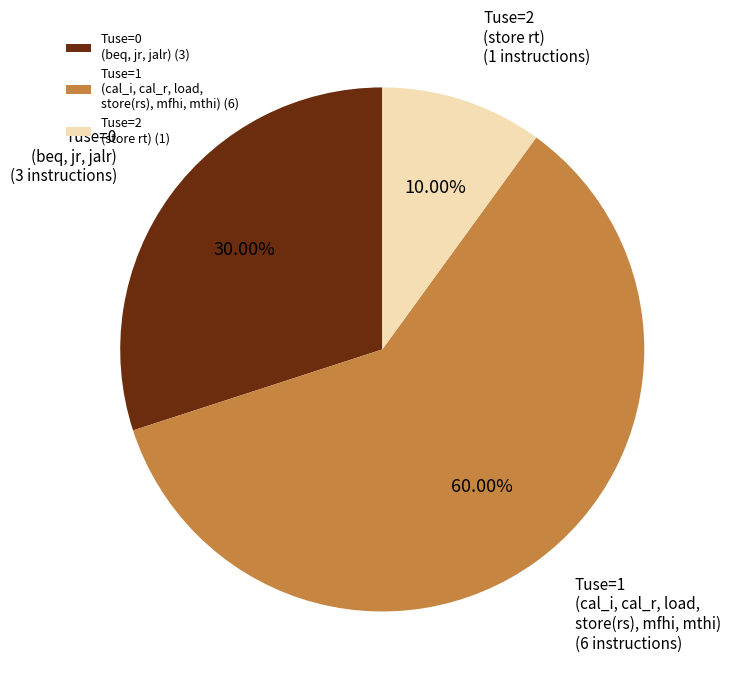

Does Tuse=0 (beq, jr, jalr) account for over 50% of the chart?

No